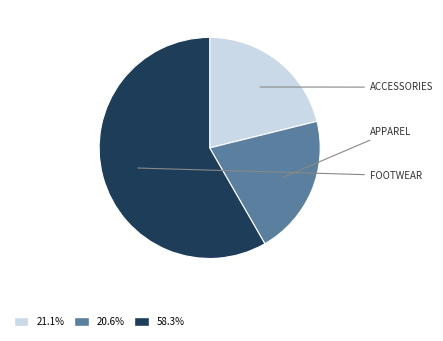

Does any single category account for the majority?

Yes